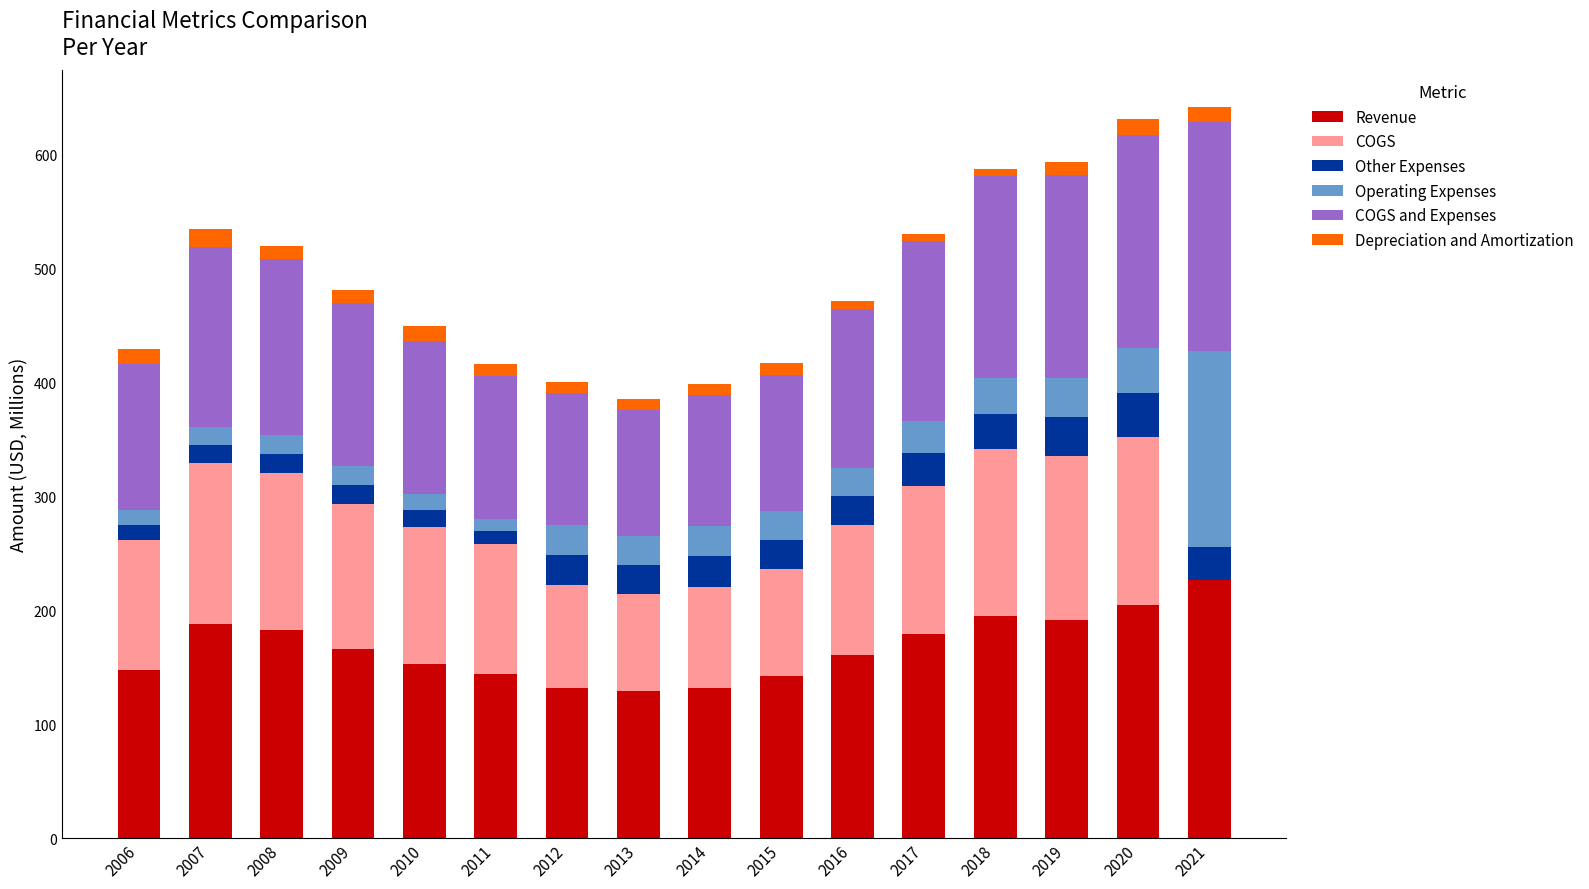

What are all the series names shown in the legend?

Revenue, COGS, Other Expenses, Operating Expenses, COGS and Expenses, Depreciation and Amortization